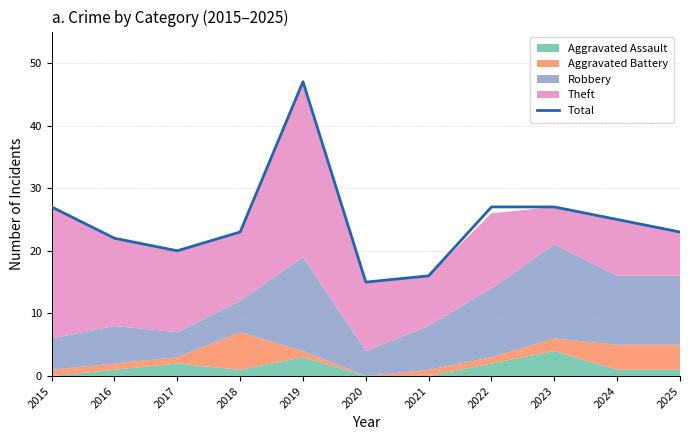

Where is the first local maximum?

2019